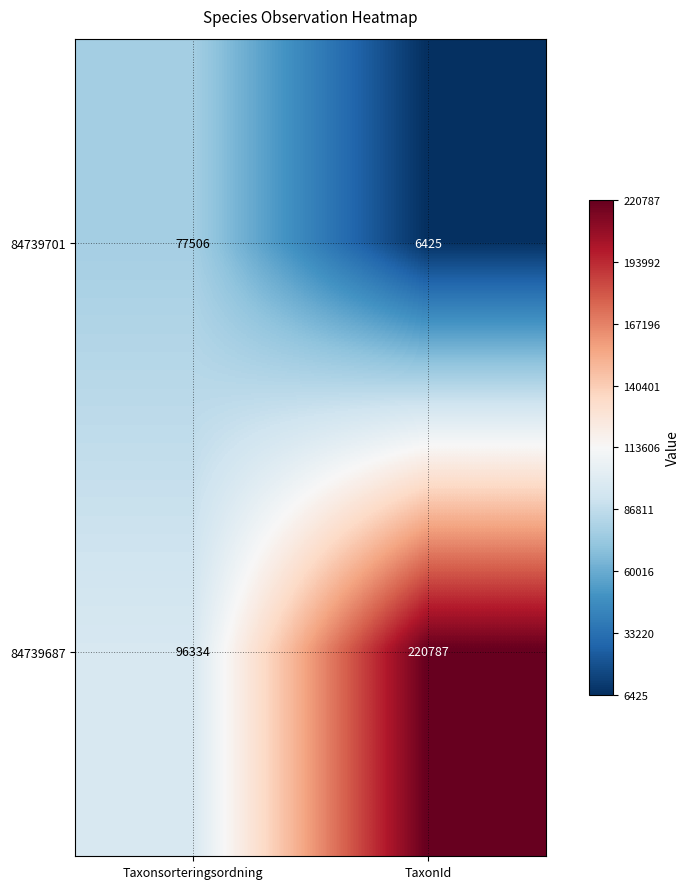

Which series has the widest spread of values?

84739687